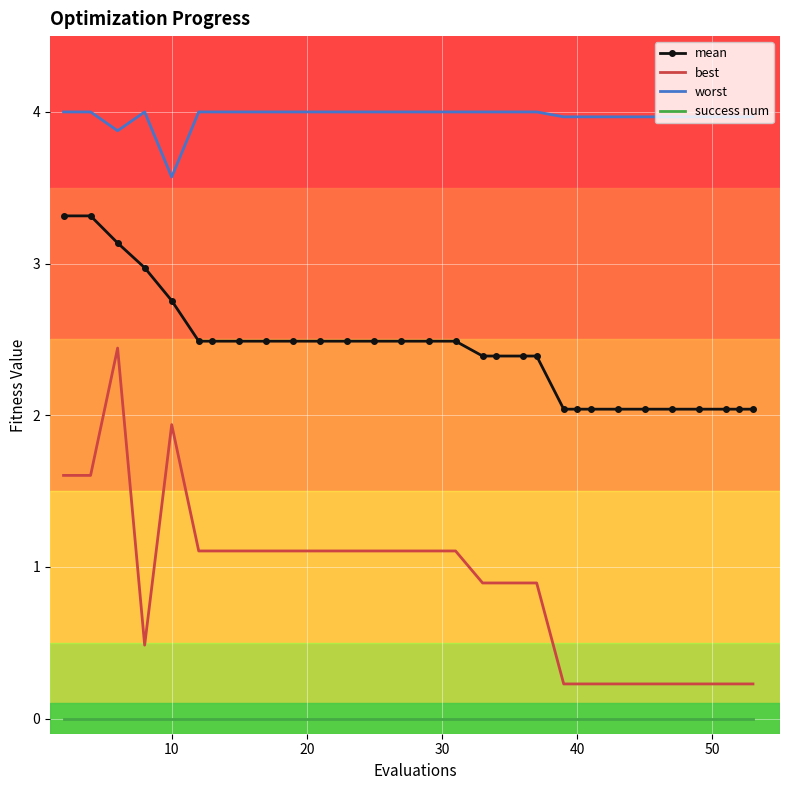

Which series has the largest total across all categories?

worst